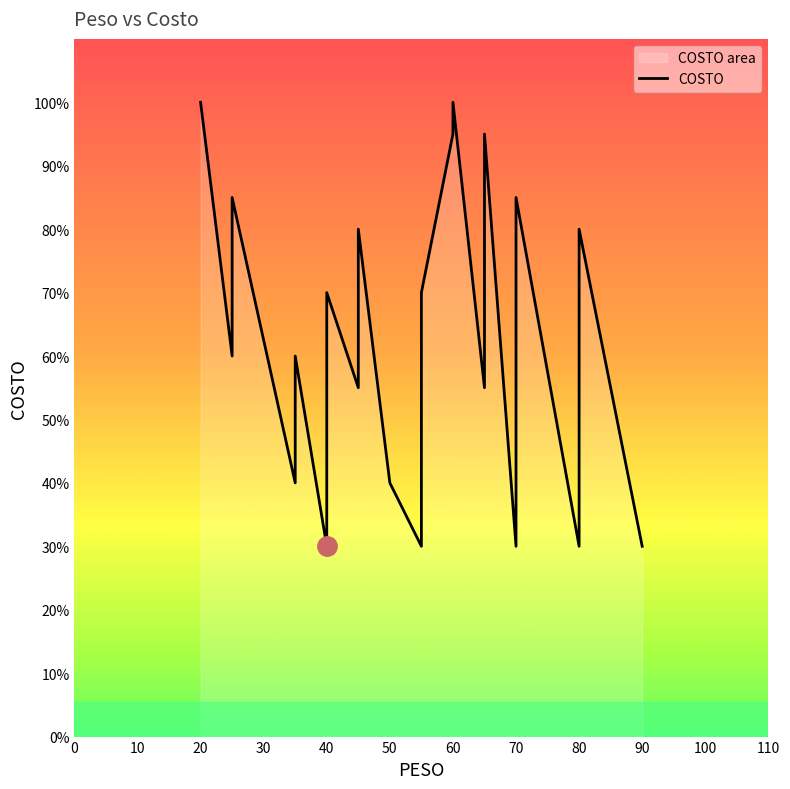

How many lines are shown in the chart?

1